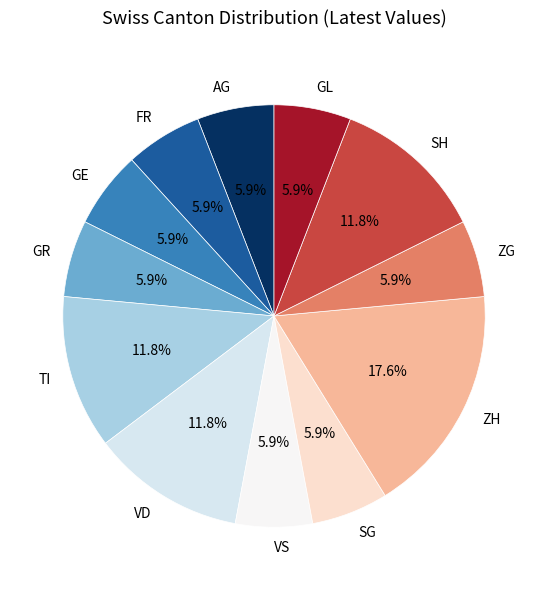

What portion of the pie excludes AG?

94.1%